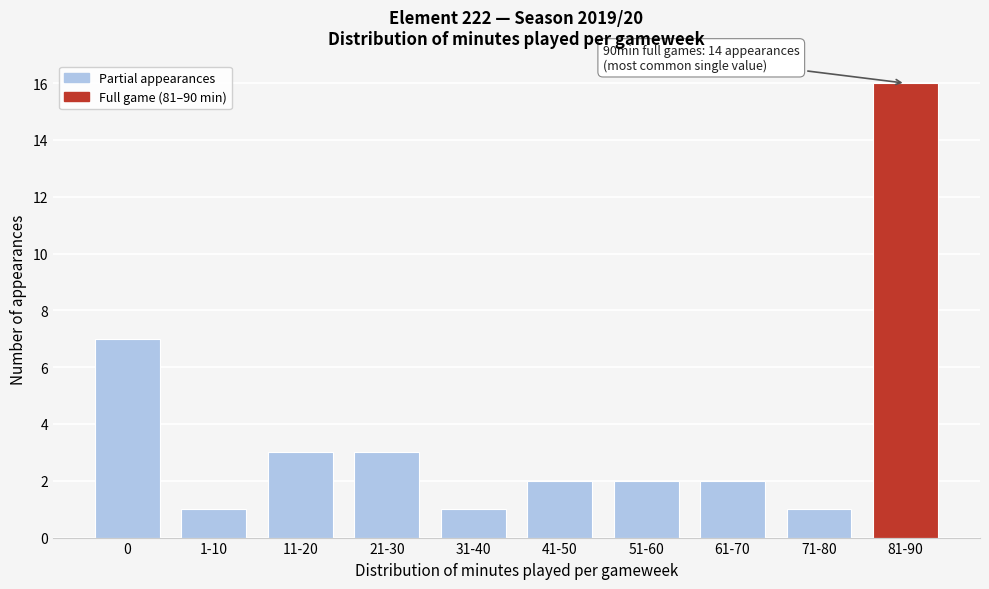

Reading left to right, transcribe all the data shown in this chart.

7	1	3	3	1	2	2	2	1	16